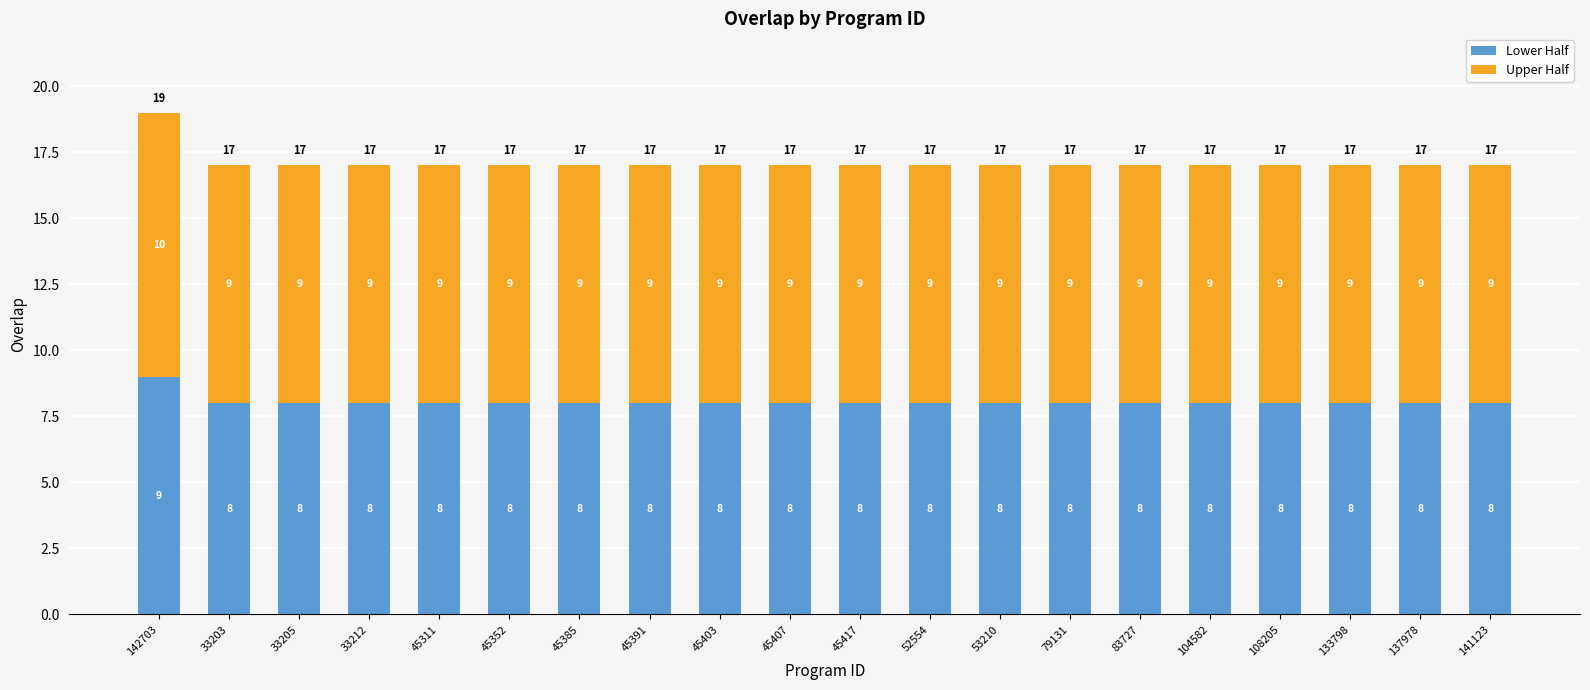

The value of Lower Half at 141123 is 8. True or false?

True